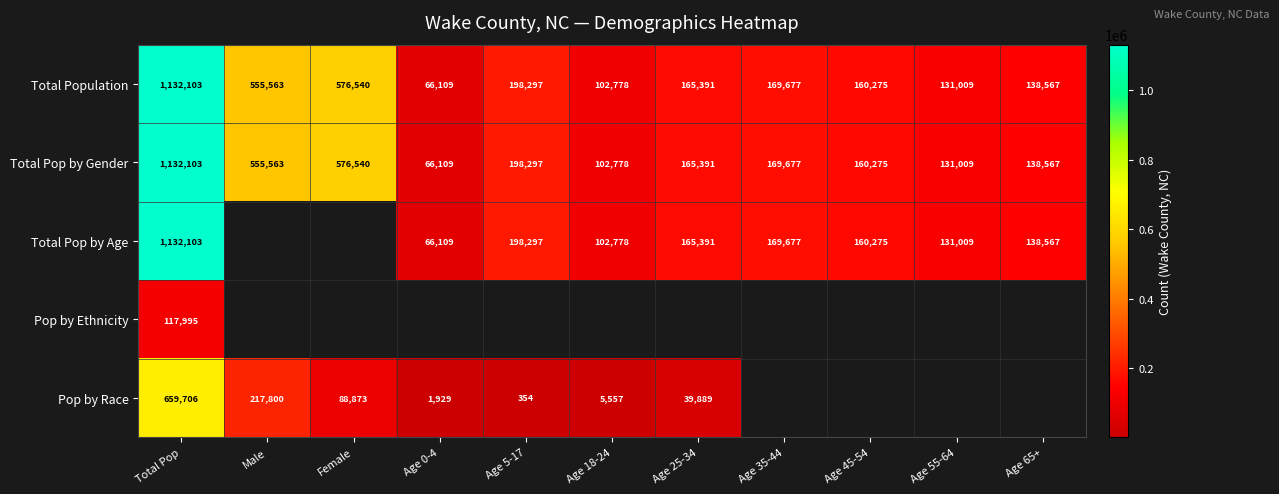

At which category is the sum across all series the highest?

Total Pop